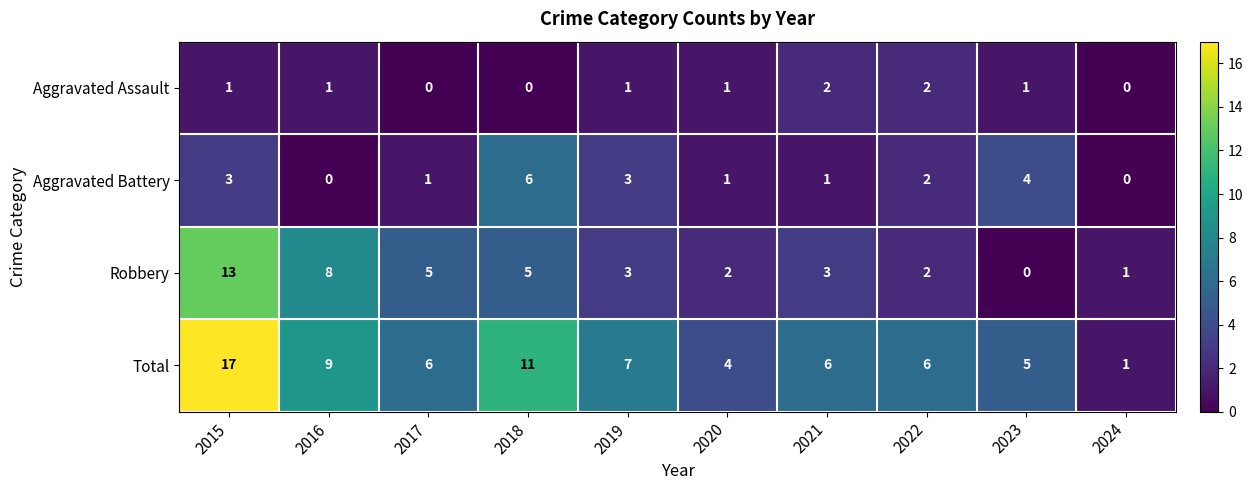

How many data points in Aggravated Assault are less than 1?

3